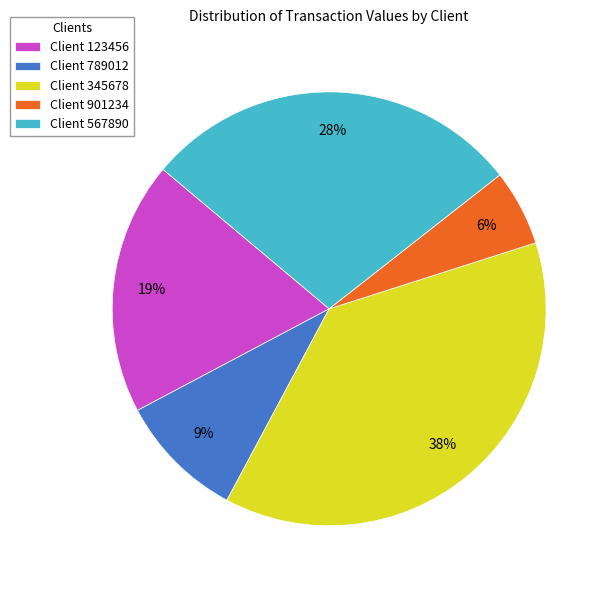

To the nearest percent, what is the difference between the largest and smallest slice percentages?

32%